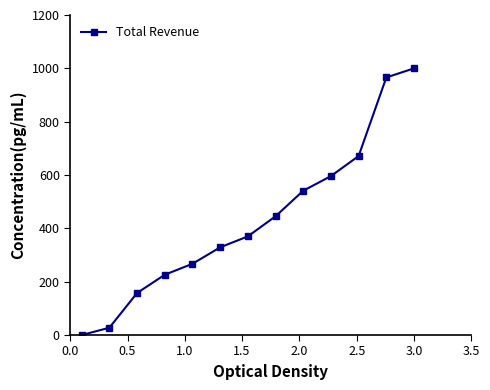

What is the average value?

430.5